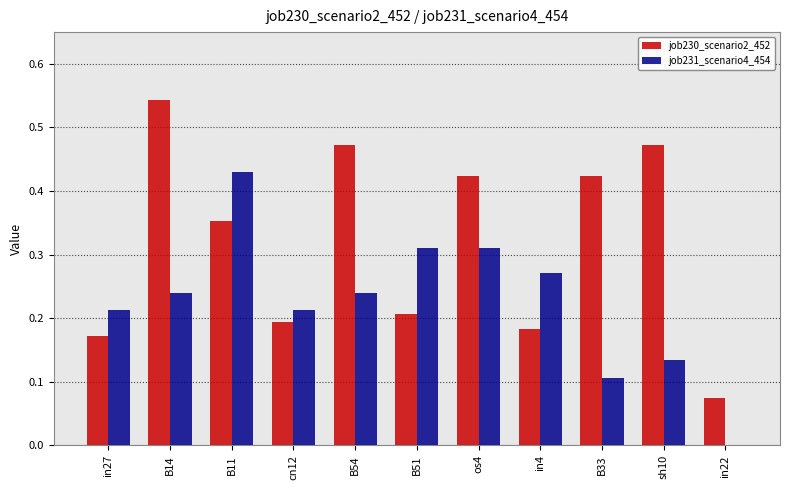

The value of job231_scenario4_454 at in22 is 0.0. True or false?

True